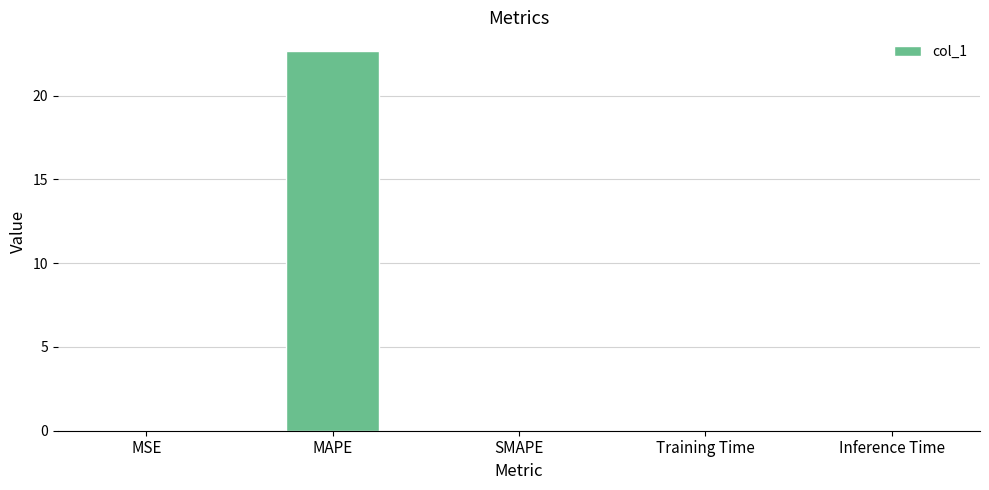

Are the bars horizontal?

No